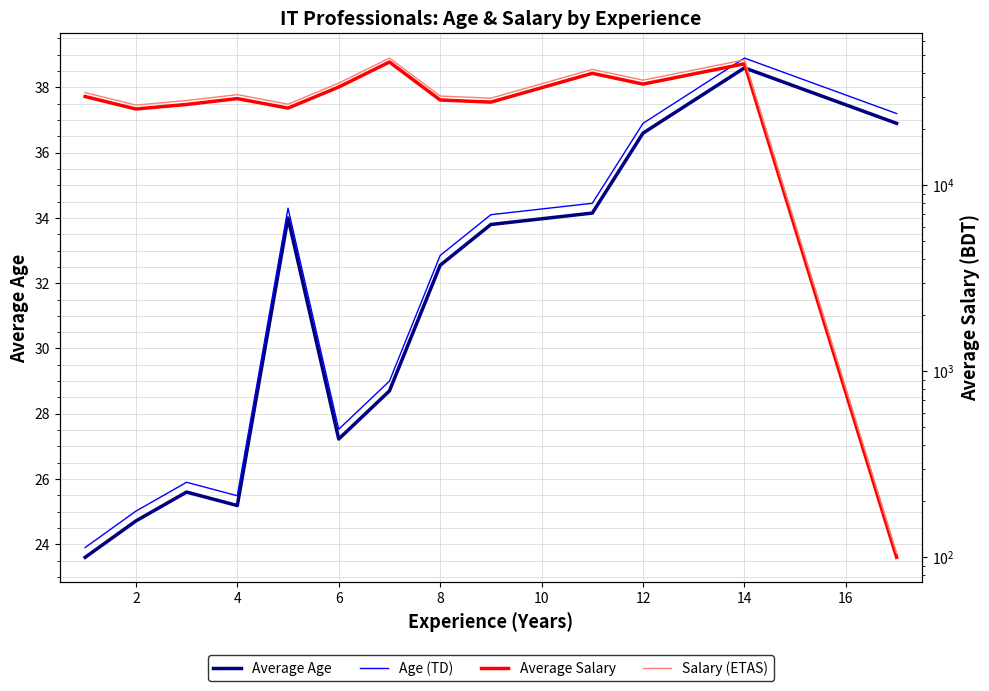

Which series has the largest total across all categories?

Salary (ETAS)